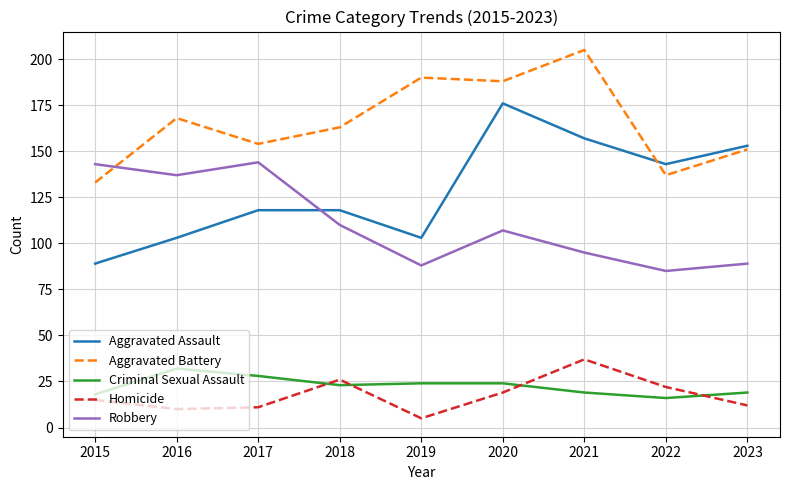

What is the total value across all series at 2017?

455